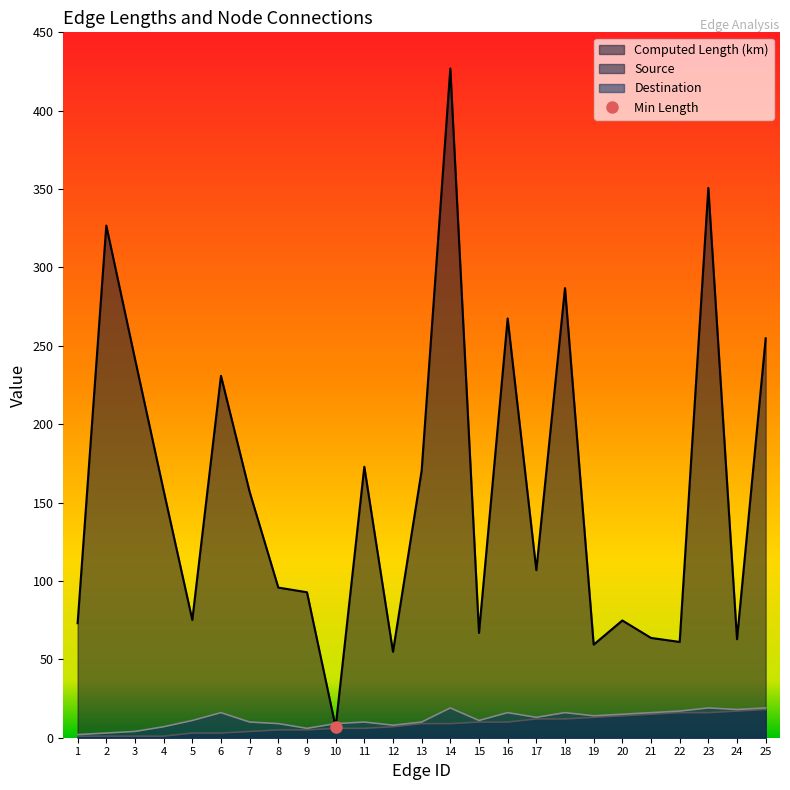

True or false: Destination and Computed Length (km) intersect in this chart.

True